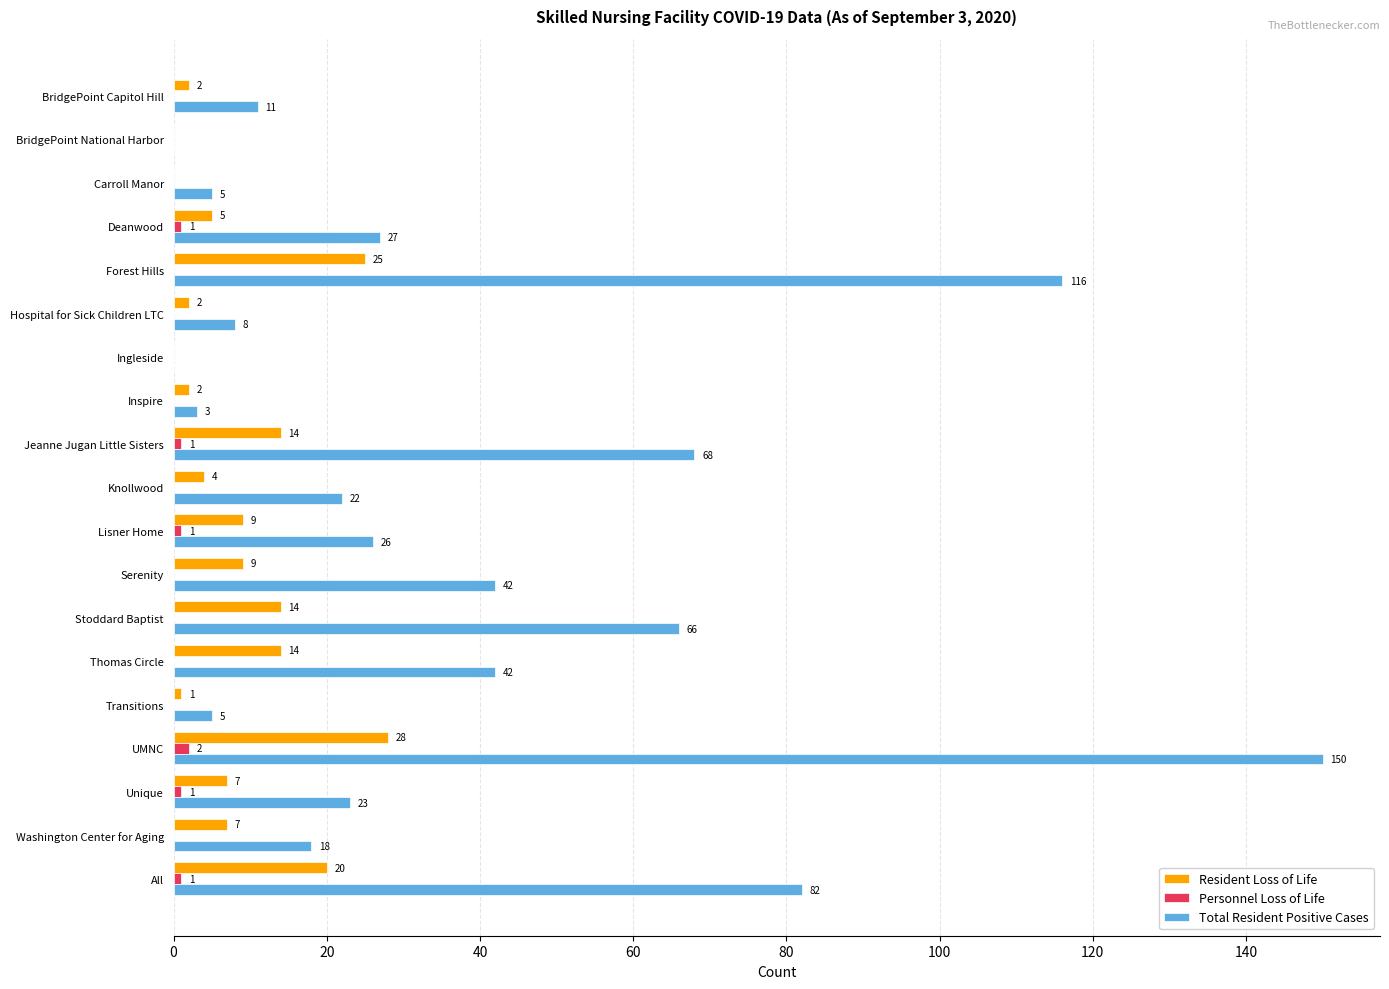

Between BridgePoint National Harbor and Washington Center for Aging, which series saw the biggest shift?

Total Resident Positive Cases